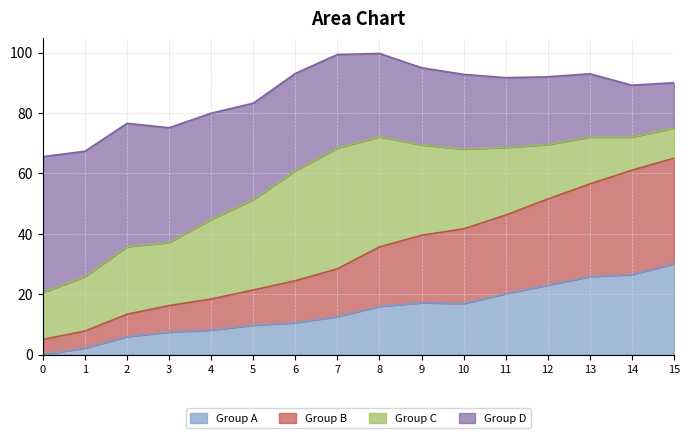

How many lines are shown in the chart?

4